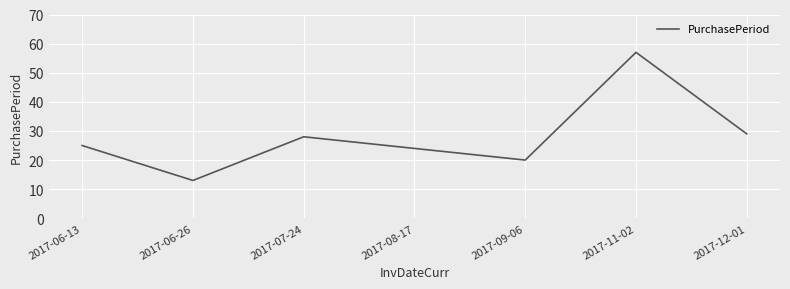

What is the sum of all values?

196